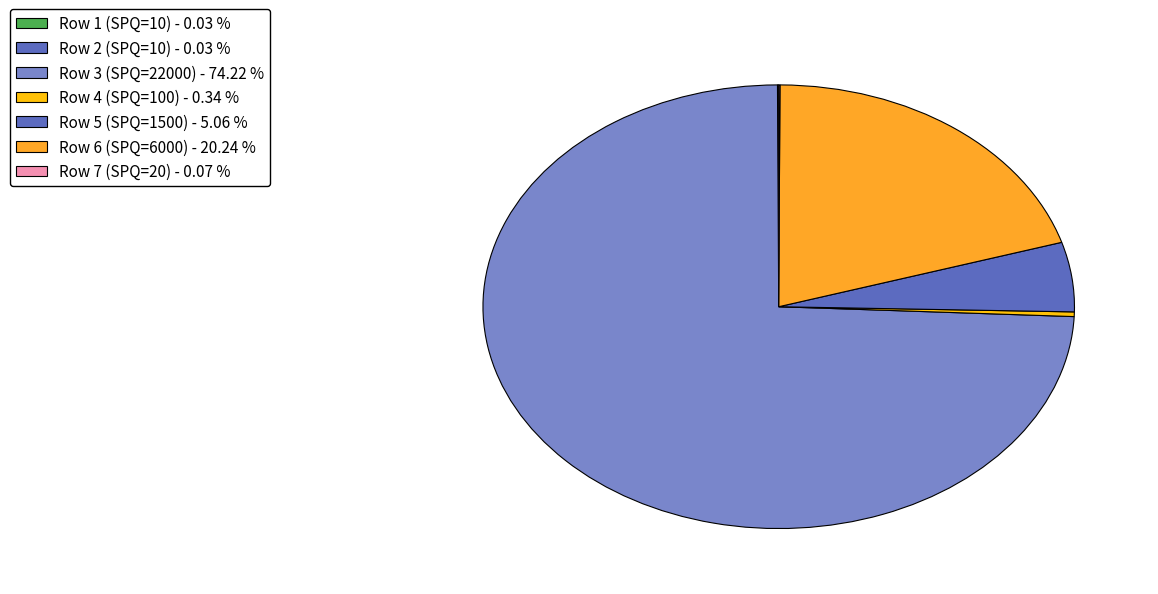

What is the ratio of the value at Row 3 (SPQ=22000) to the value at Row 4 (SPQ=100)?

220.0